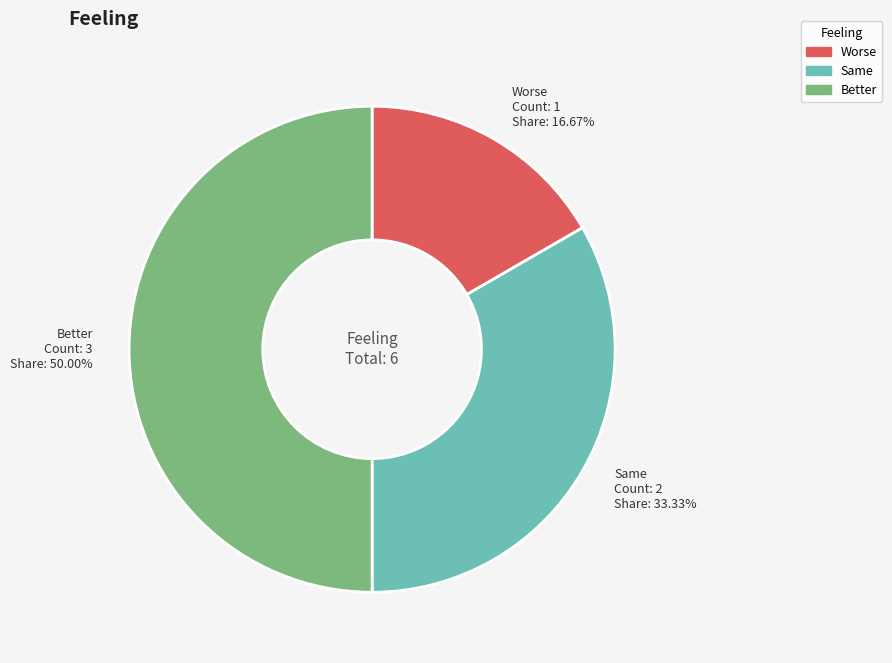

What portion of the pie excludes Same?

66.7%